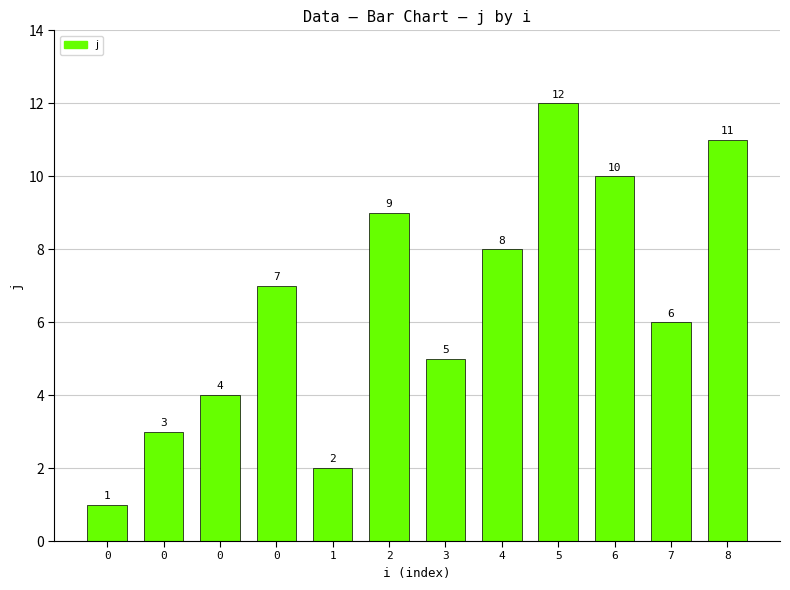

The chart shows a value of 0 at 0. True or false?

False